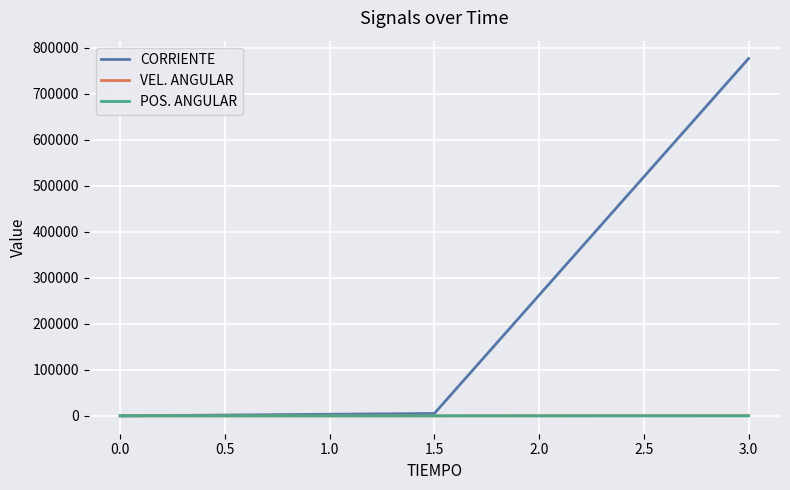

Which series has the widest spread of values?

CORRIENTE